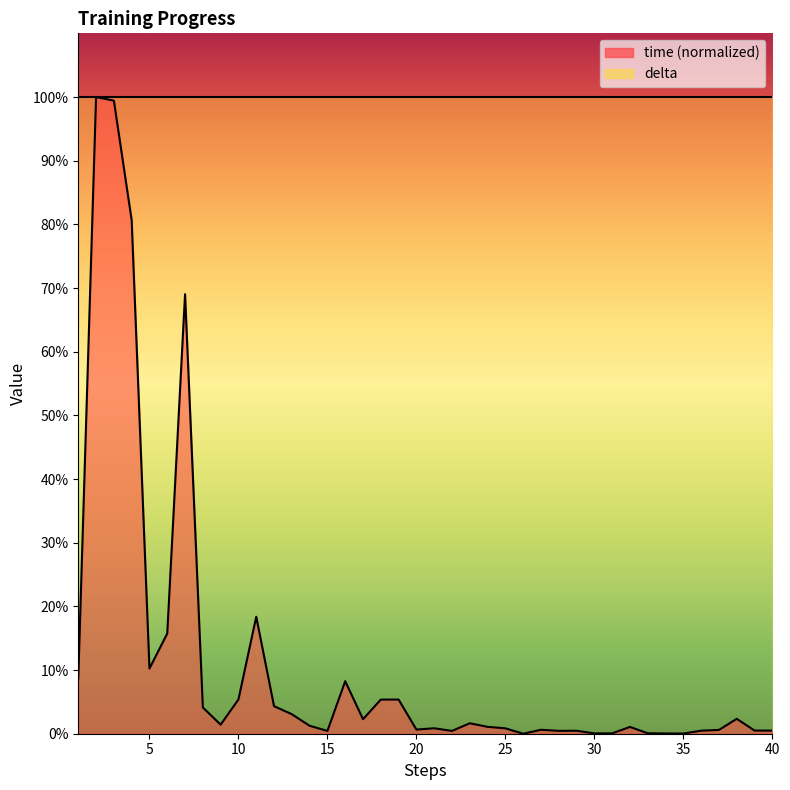

What is the sum of all values?

456.2